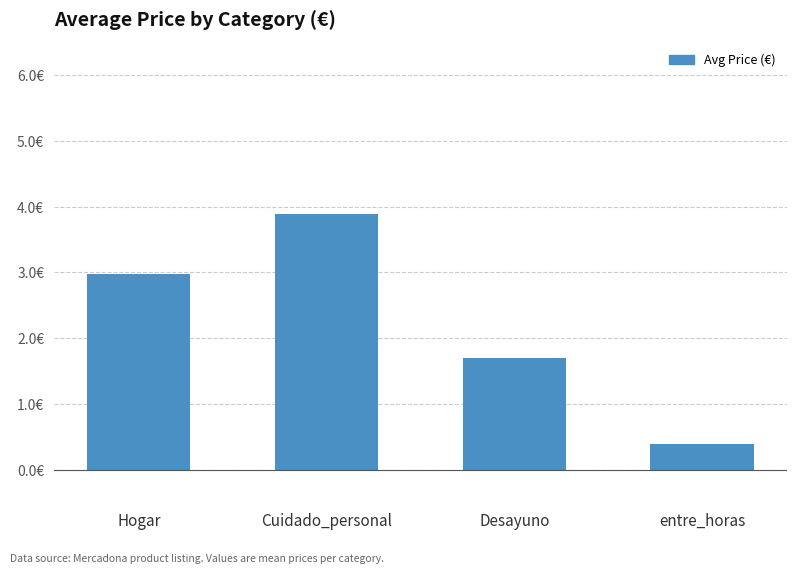

What is the sum of the values at Cuidado_personal and Desayuno?

5.6